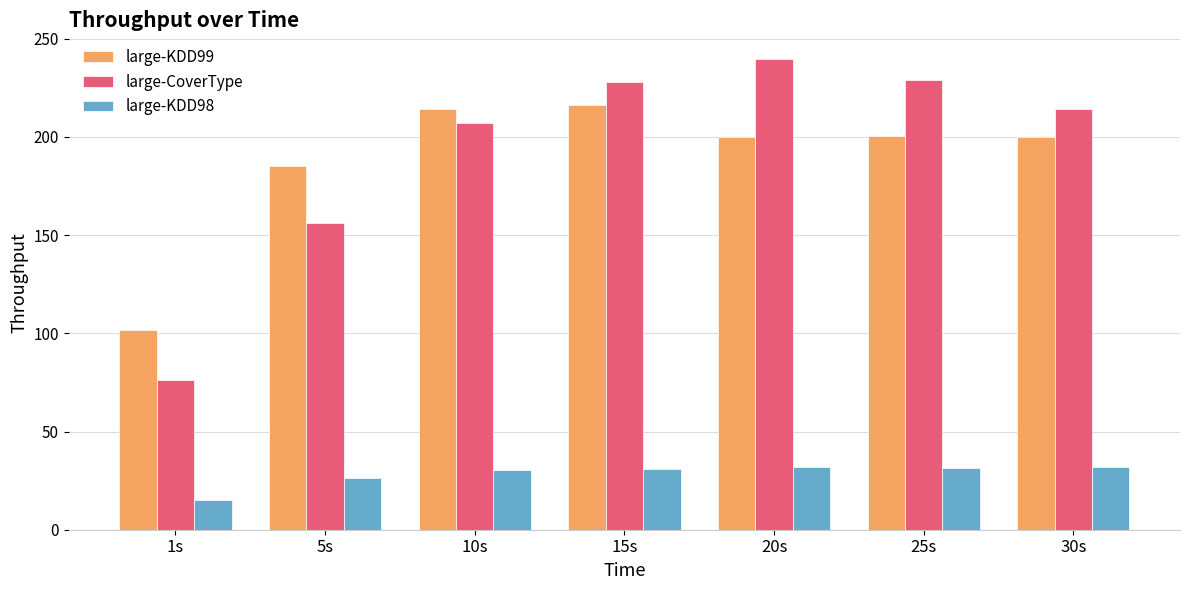

What is the average value of the large-KDD99 series?

188.2